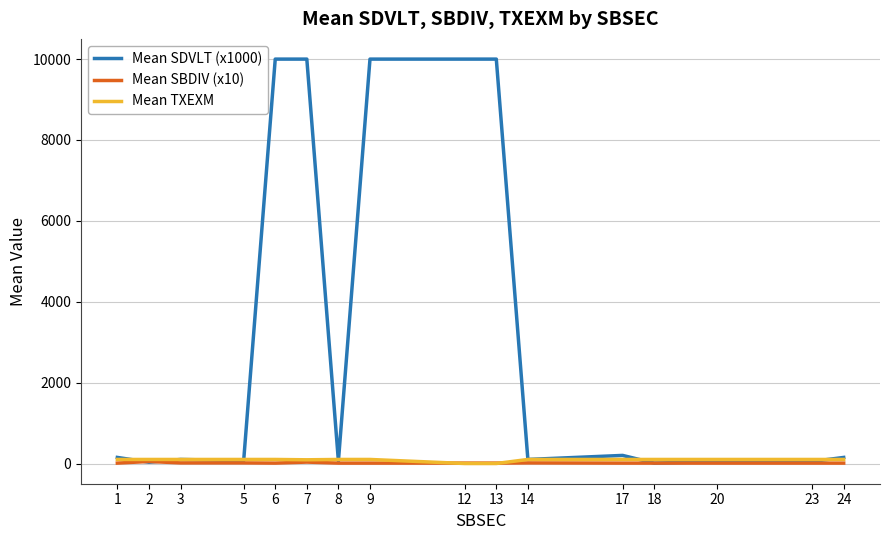

Which series ends up on top after the final intersection of Mean TXEXM and Mean SBDIV (x10)?

Mean TXEXM